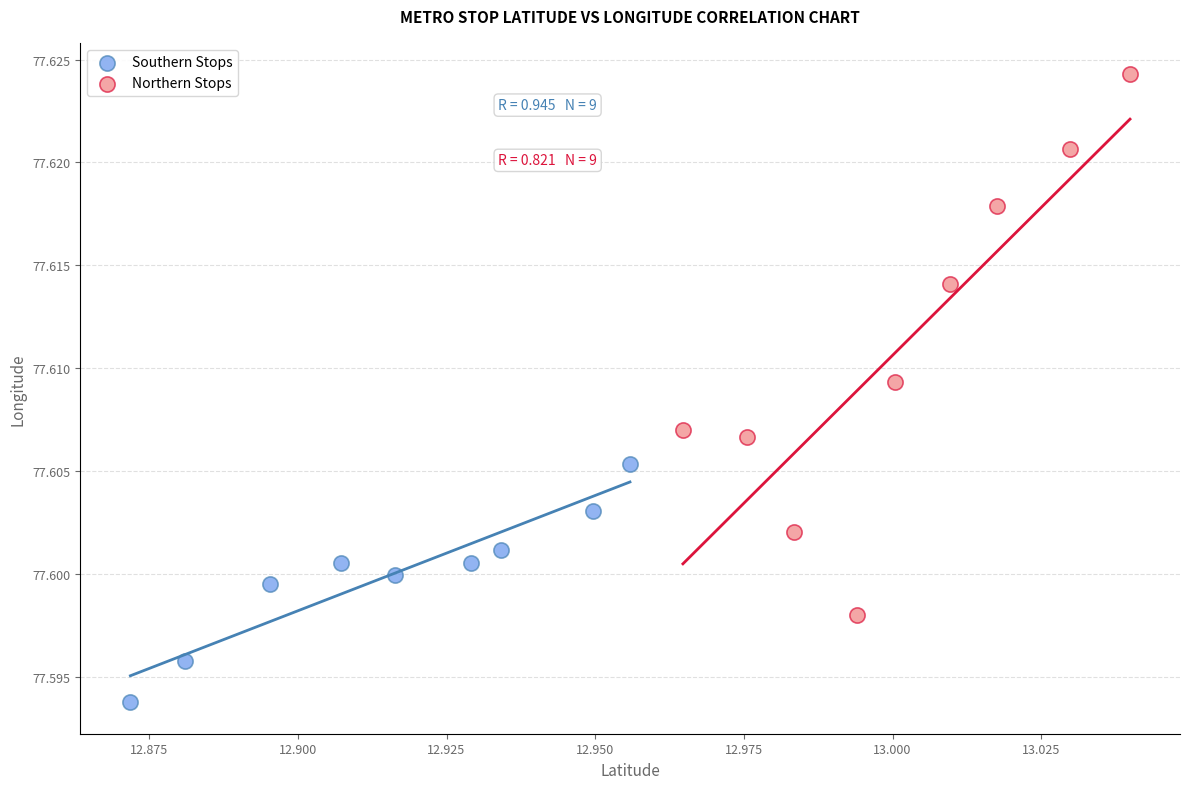

Which series has the largest Y range (max minus min)?

Northern Stops